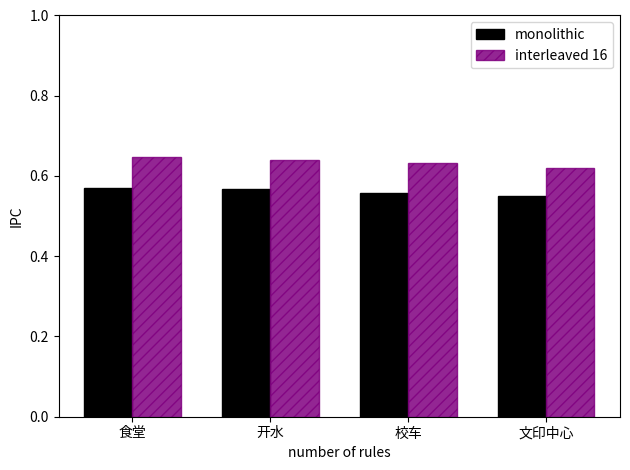

Which series has the largest total across all categories?

interleaved 16